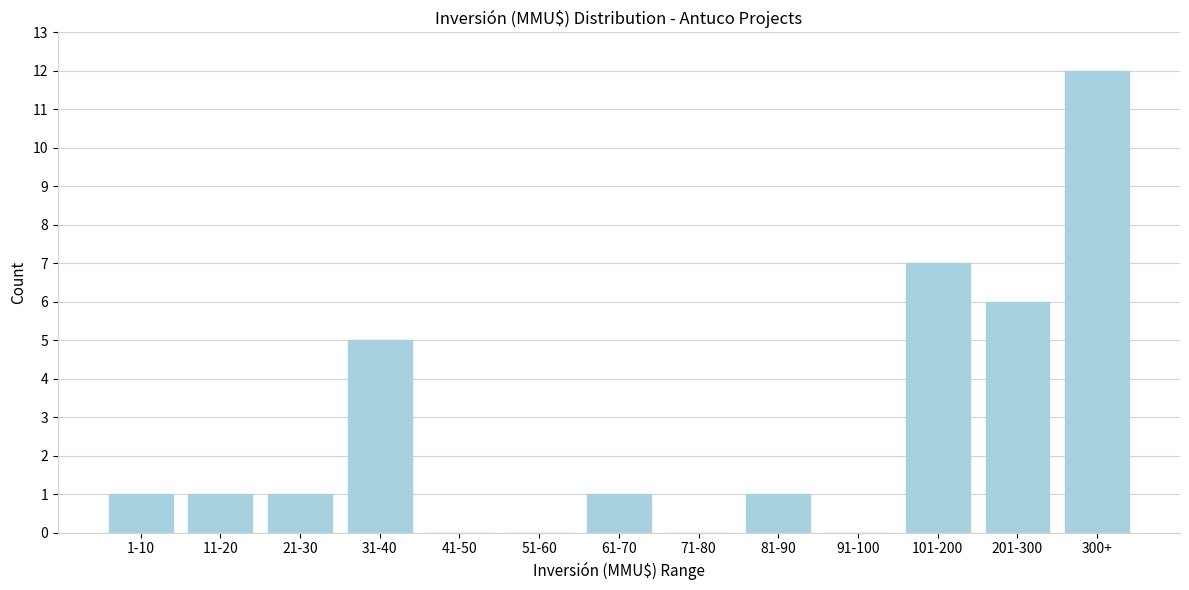

Reading left to right, transcribe all the data shown in this chart.

1-10=1	11-20=1	21-30=1	31-40=5	41-50=0	51-60=0	61-70=1	71-80=0	81-90=1	91-100=0	101-200=7	201-300=6	300+=12